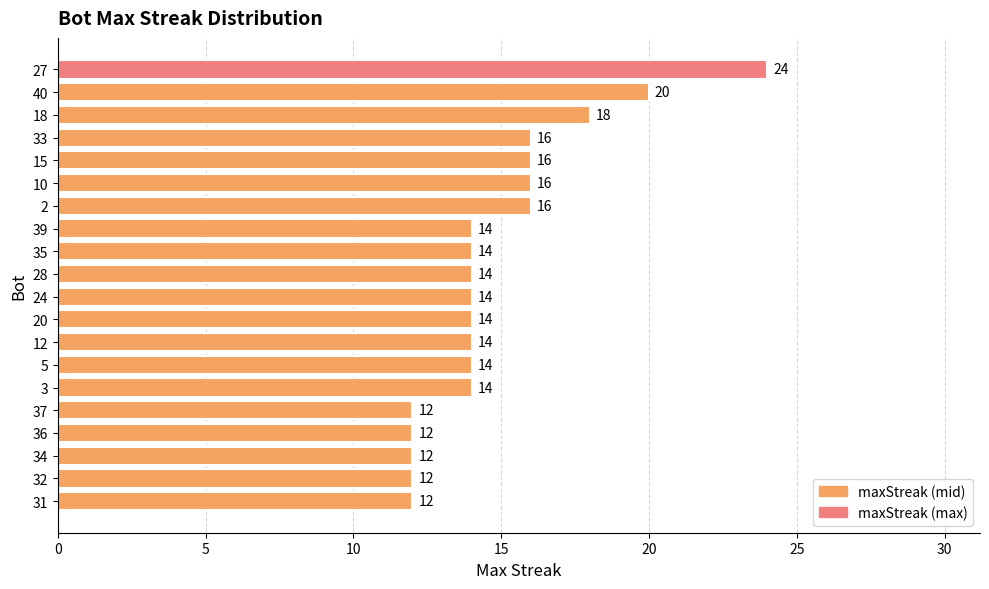

What is the label of the 4th bar from the bottom?

36